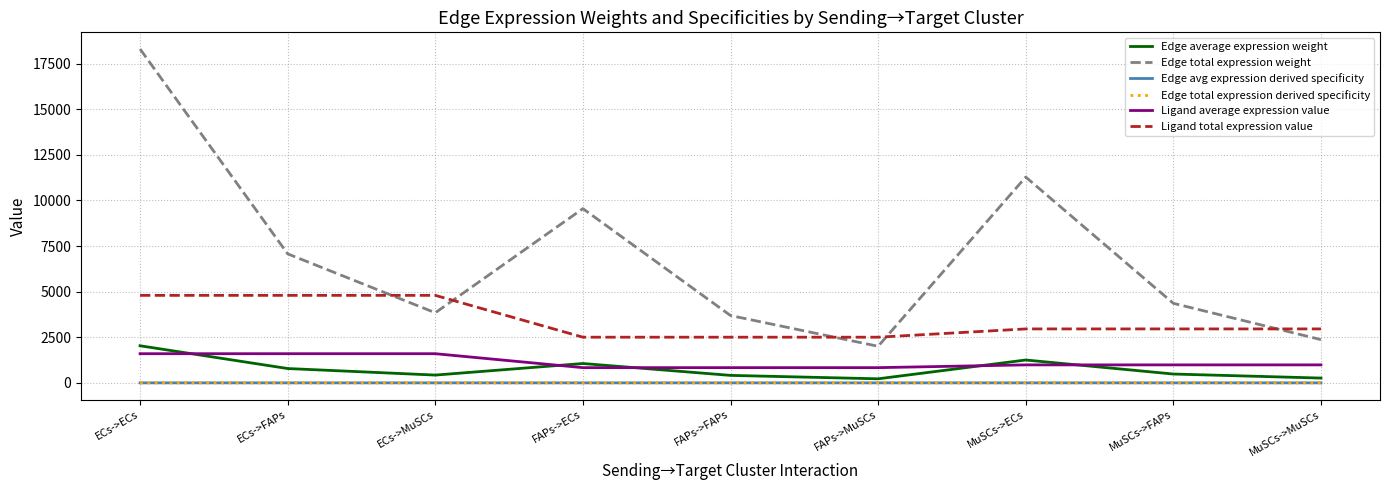

What is the difference between the Ligand average expression value values at FAPs->MuSCs and MuSCs->ECs?

151.3